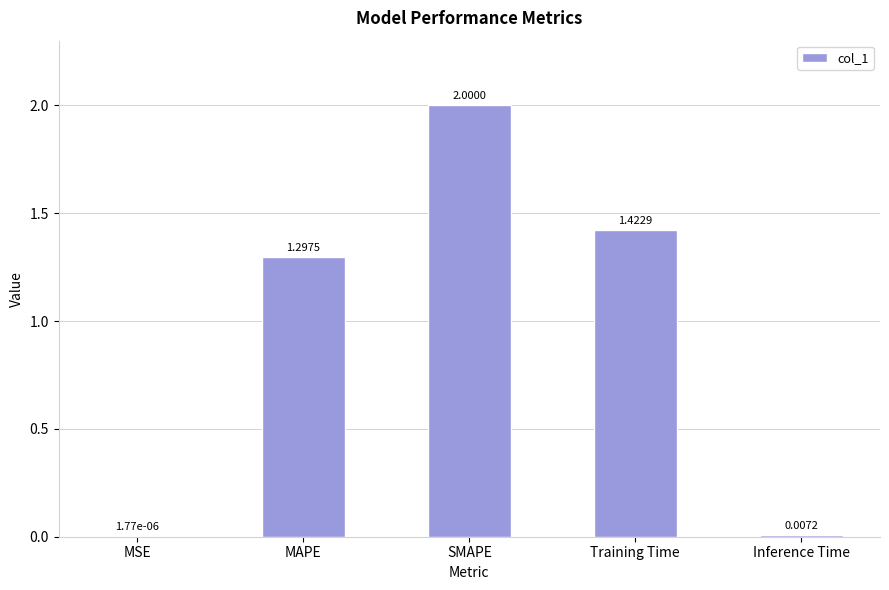

At which label is the value closest to 1?

MAPE